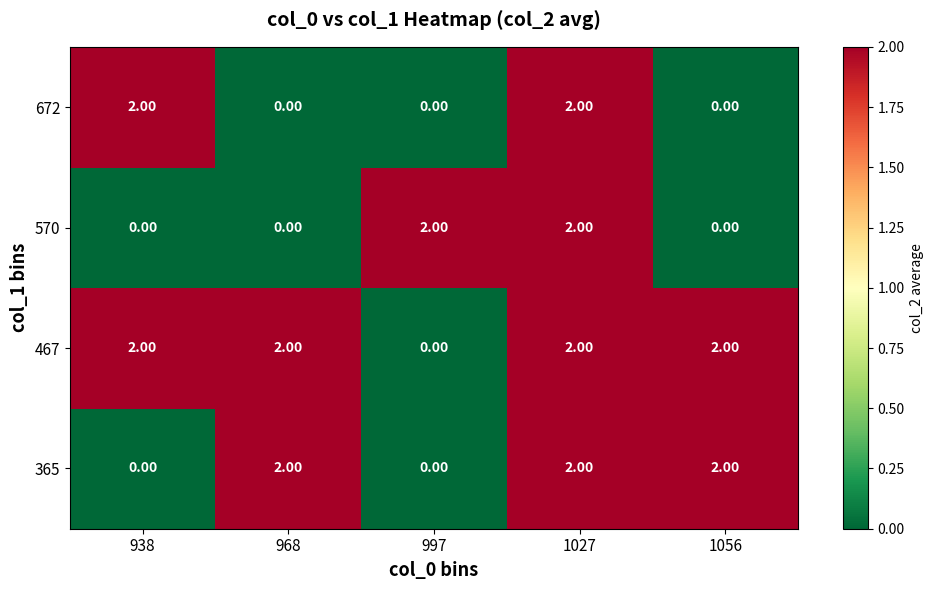

What is the sum of the 467 values at 1027 and 938?

4